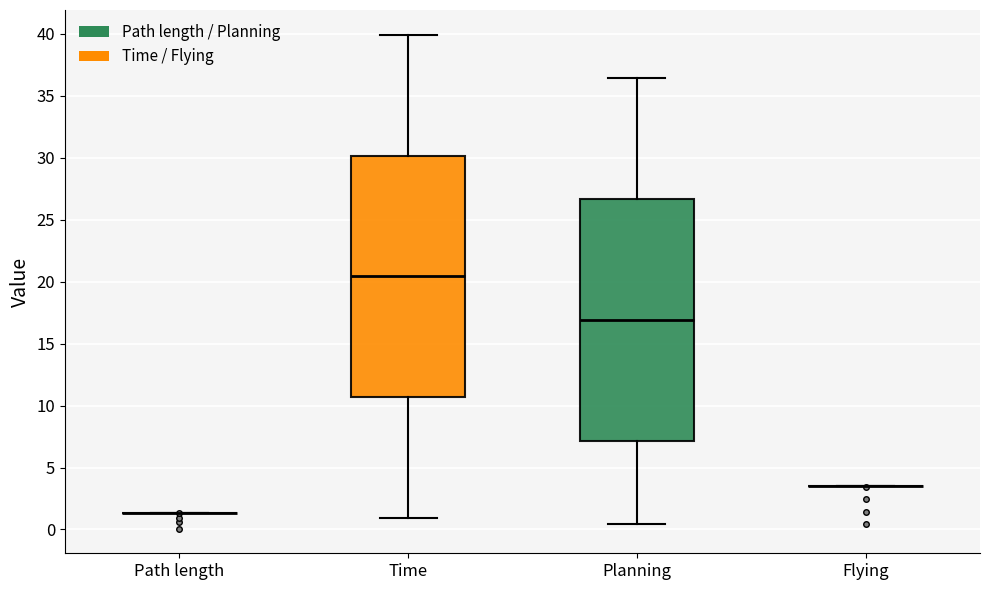

Reading left to right, read every box against the y-axis: the position of its median line, the range the box covers, and the ends of its whiskers. The values are not printed on the chart, so give them approximately, as read against the axis.

Path length: box collapsed to a line at 1.5, whiskers 1.5 to 1.5
Time: median 20.5, box 10.5 to 30.0, whiskers 1.0 to 40.0
Planning: median 17.0, box 7.0 to 26.5, whiskers 0.5 to 36.5
Flying: box collapsed to a line at 3.5, whiskers 3.5 to 3.5